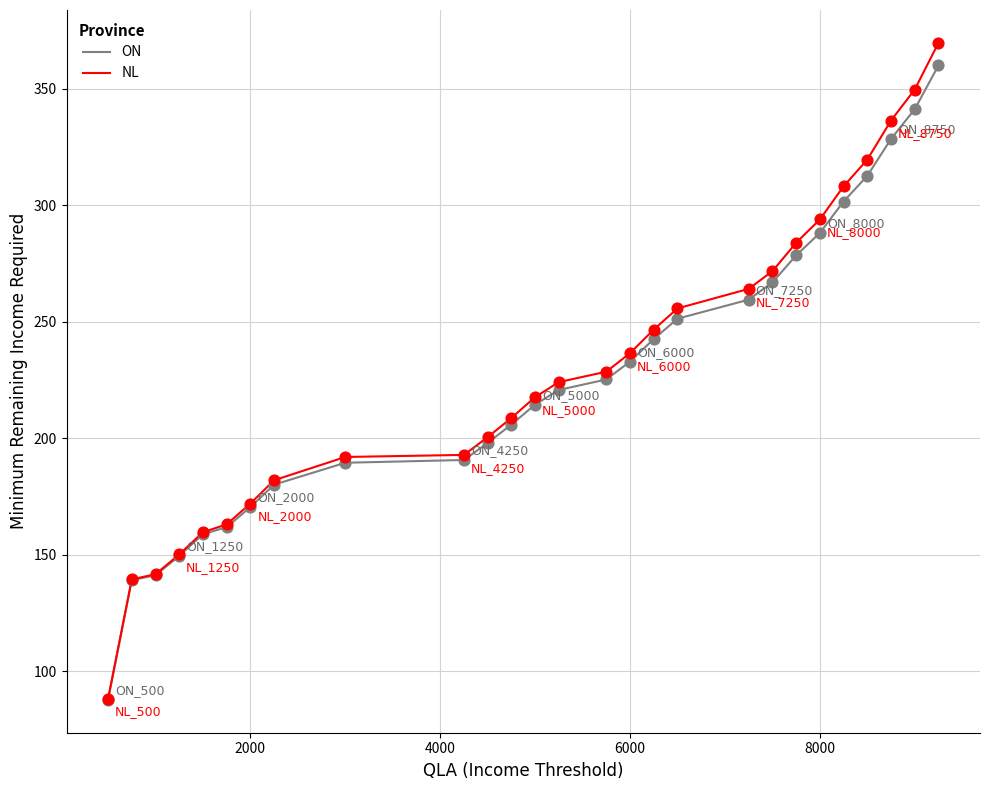

What is the lowest value of the ON series?

87.7